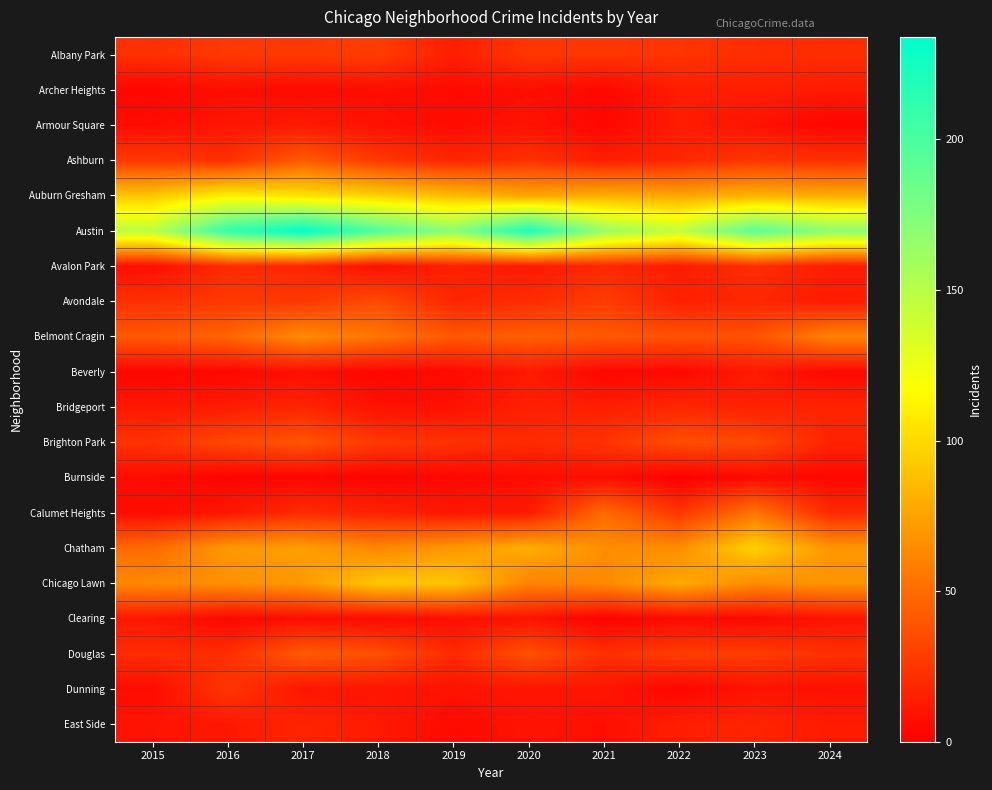

Which label corresponds to the largest value in the chart?

2017